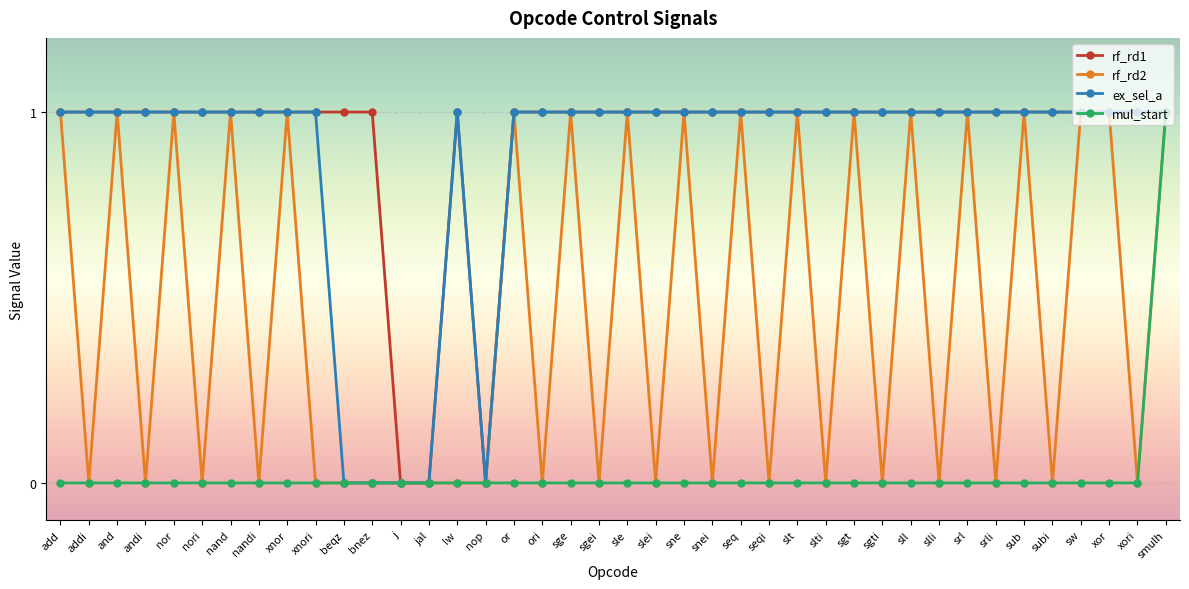

Rank the series by their maximum value, from lowest to highest.

rf_rd1, rf_rd2, ex_sel_a, mul_start